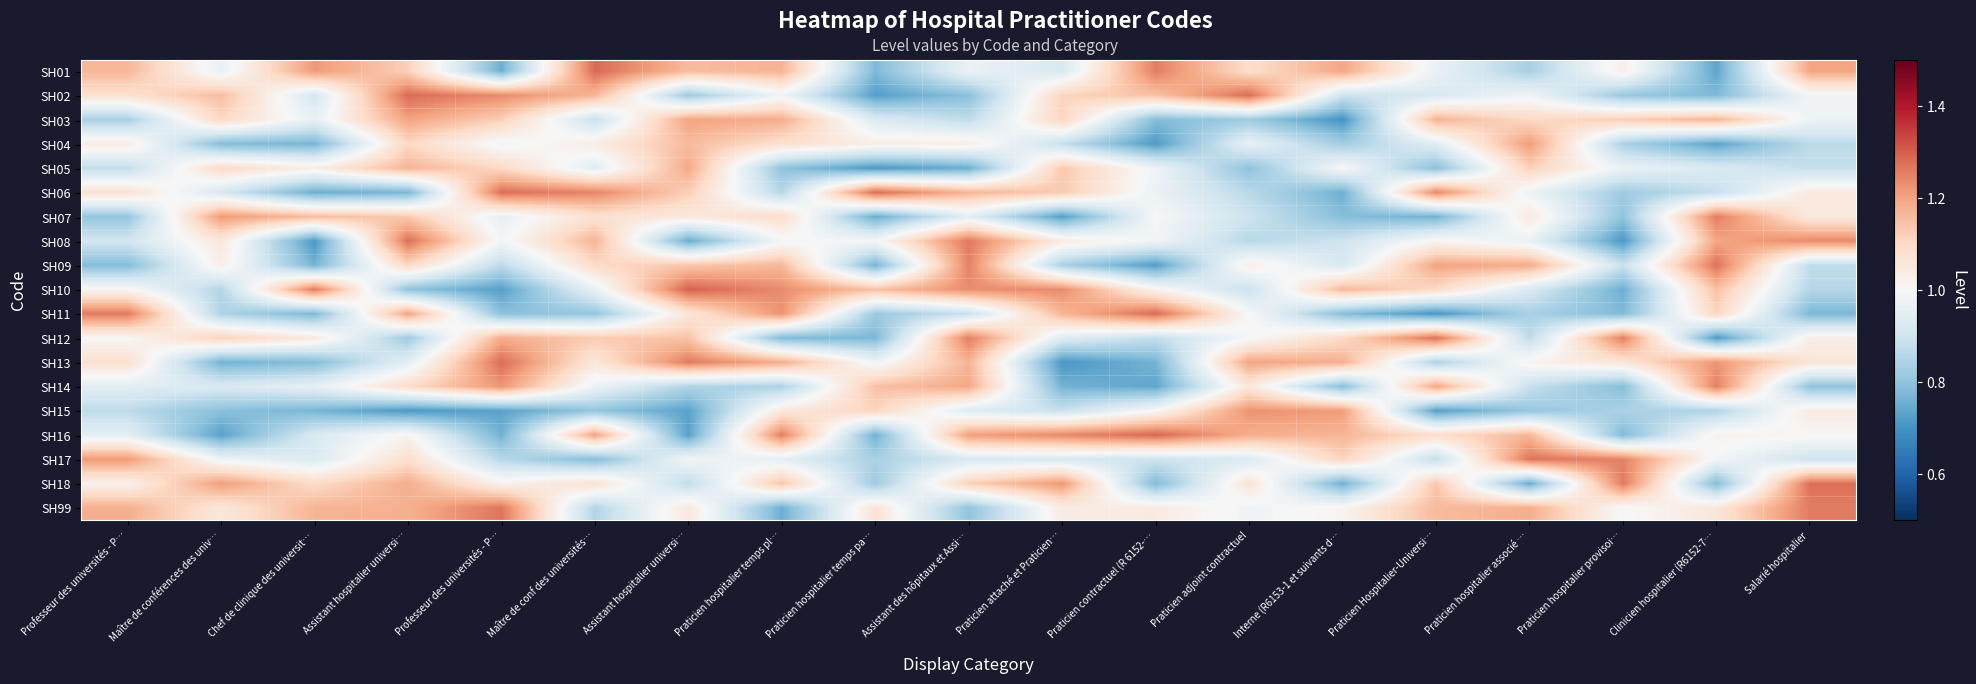

Reading left to right, what are all the values shown in this chart?

row_0: 1.2	1.0	1.2	1.1	0.8	1.3	1.2	1.2	0.8	1.0	0.9	1.3	1.1	1.2	1.0	0.8	1.0	0.7	1.2
row_1: 1.1	1.2	0.9	1.3	1.2	1.2	0.8	1.0	0.7	0.8	1.1	1.1	1.3	0.9	0.9	1.0	0.8	0.8	1.0
row_2: 0.8	1.1	1.0	1.2	1.1	0.9	1.2	1.2	0.9	0.9	1.1	0.8	0.8	0.7	1.2	1.1	1.1	1.2	1.0
row_3: 1.0	0.8	0.8	1.1	1.0	1.0	1.2	1.1	1.0	1.0	0.9	0.7	1.0	0.8	0.9	1.2	0.8	0.7	0.9
row_4: 0.9	1.1	1.0	1.2	1.1	0.9	1.2	0.8	0.7	0.8	1.1	1.0	0.8	1.0	0.8	1.1	1.0	0.9	0.9
row_5: 1.1	0.9	0.8	0.8	1.3	1.2	1.1	0.9	1.3	1.2	1.1	1.0	0.9	0.8	1.2	1.0	0.8	0.9	1.0
row_6: 0.8	1.2	1.2	1.1	1.0	1.1	1.1	1.1	0.8	0.9	0.7	1.0	0.9	0.8	0.8	1.1	0.8	1.3	1.0
row_7: 0.9	1.1	0.7	1.3	1.0	1.2	0.7	1.0	1.0	1.3	1.0	1.0	0.9	0.9	1.0	1.0	0.7	1.2	1.2
row_8: 0.8	1.0	0.8	1.1	0.9	1.1	1.1	1.2	0.8	1.2	0.8	0.7	1.0	0.9	1.2	1.2	0.9	1.3	0.9
row_9: 1.0	0.9	1.3	0.8	0.7	1.0	1.3	1.2	1.1	1.2	1.2	1.0	0.9	1.2	1.1	0.9	0.8	1.1	0.9
row_10: 1.3	0.8	0.8	1.2	0.8	0.8	1.1	1.2	0.8	0.9	1.2	1.3	1.0	0.8	0.7	0.8	0.8	1.1	0.8
row_11: 1.0	1.1	1.0	0.8	1.2	1.1	1.1	0.8	0.8	1.3	0.9	0.9	1.0	1.1	1.3	0.9	1.3	0.7	1.0
row_12: 1.1	0.8	0.8	1.0	1.3	1.1	1.3	1.2	1.0	1.2	0.7	0.8	1.2	1.2	0.8	1.0	1.1	1.2	1.1
row_13: 0.9	0.9	1.0	1.1	1.2	1.0	0.8	0.8	1.1	1.2	0.8	0.7	1.1	0.8	1.2	0.9	0.8	1.3	0.8
row_14: 0.9	0.8	0.8	0.7	0.7	0.8	0.7	1.1	1.1	0.9	0.9	1.0	1.2	1.2	0.7	0.8	0.8	0.8	1.0
row_15: 0.9	0.7	0.9	1.0	0.8	1.2	0.7	1.3	0.8	1.2	1.2	1.3	1.2	1.2	1.1	1.2	0.8	1.0	1.0
row_16: 1.2	1.0	0.9	1.1	0.9	0.8	1.0	1.0	0.8	0.9	0.9	0.9	0.9	1.1	0.9	1.3	1.2	1.0	0.9
row_17: 1.0	1.2	1.1	1.2	1.0	1.1	0.9	1.1	0.8	1.1	1.2	0.8	1.1	0.8	1.1	0.8	1.3	0.8	1.3
row_18: 1.2	1.1	1.2	1.2	1.3	0.9	1.1	0.8	1.1	0.8	1.0	1.0	1.0	1.0	1.2	1.2	1.0	1.1	1.3